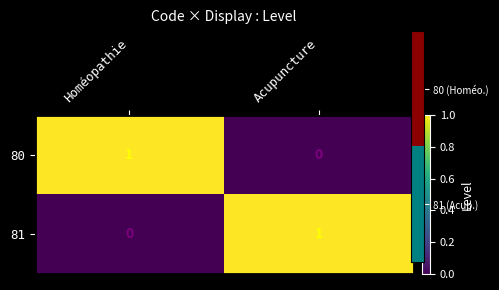

Where is 81 nearest to the value 0?

Homéopathie